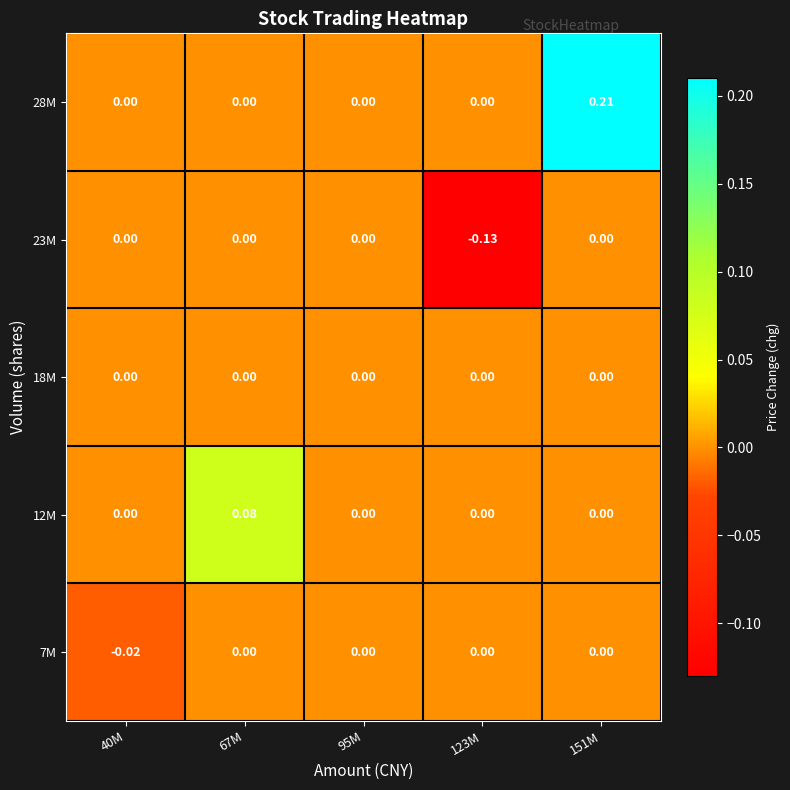

Is the value of 7M at 40M greater than the value of 18M at 151M?

No